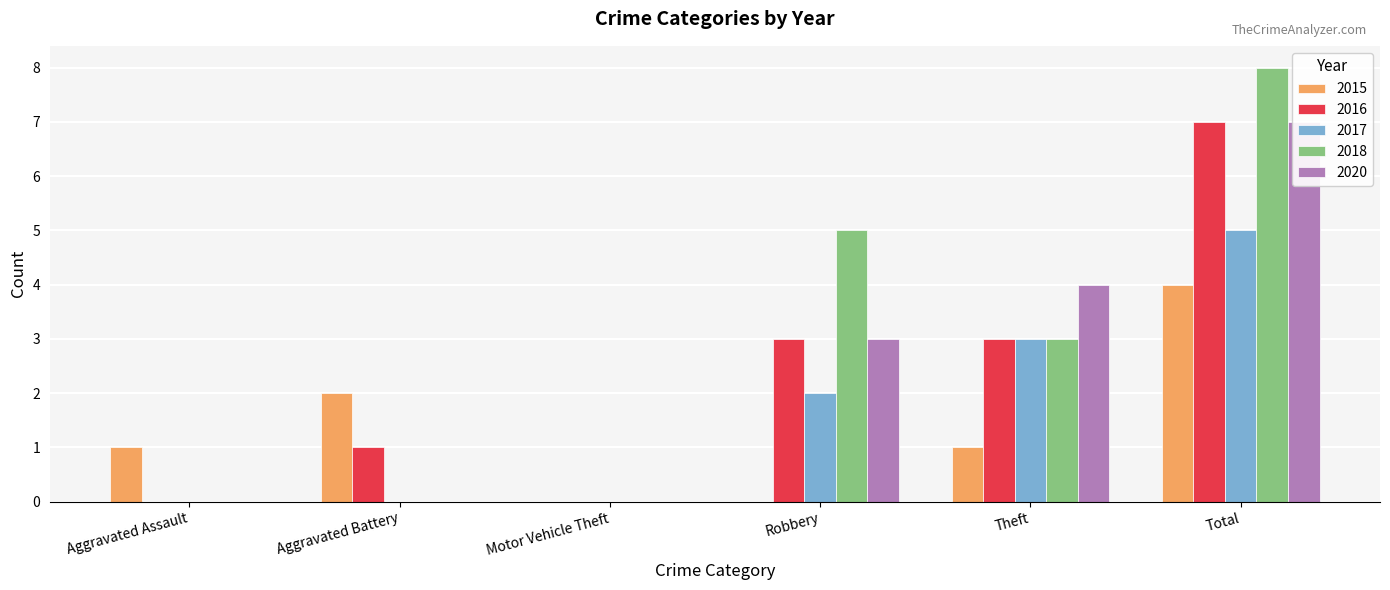

Which series has the largest range (max minus min)?

2018